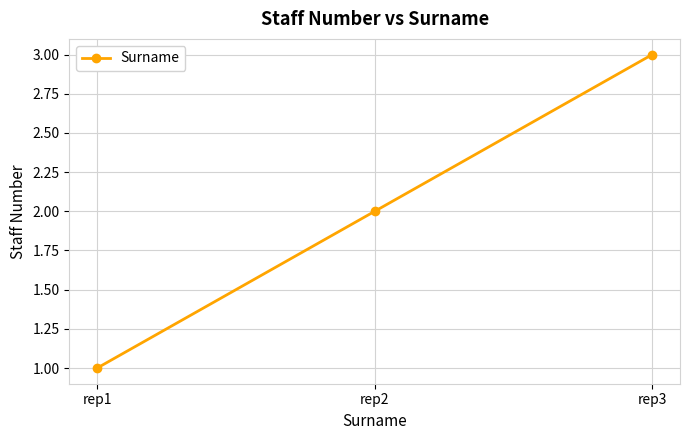

What is the average value?

2